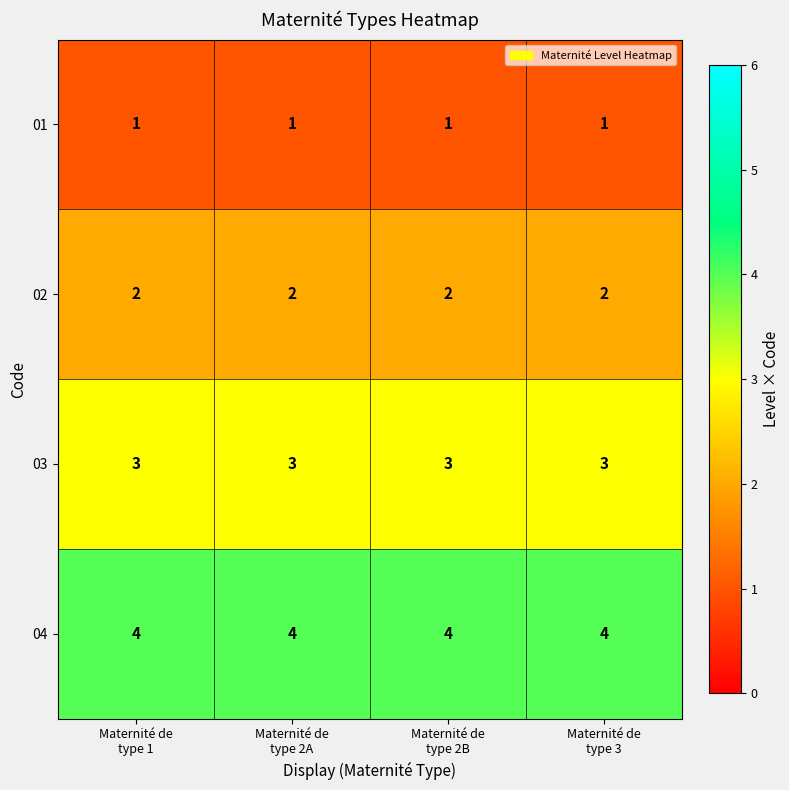

Which series has the largest total across all categories?

04